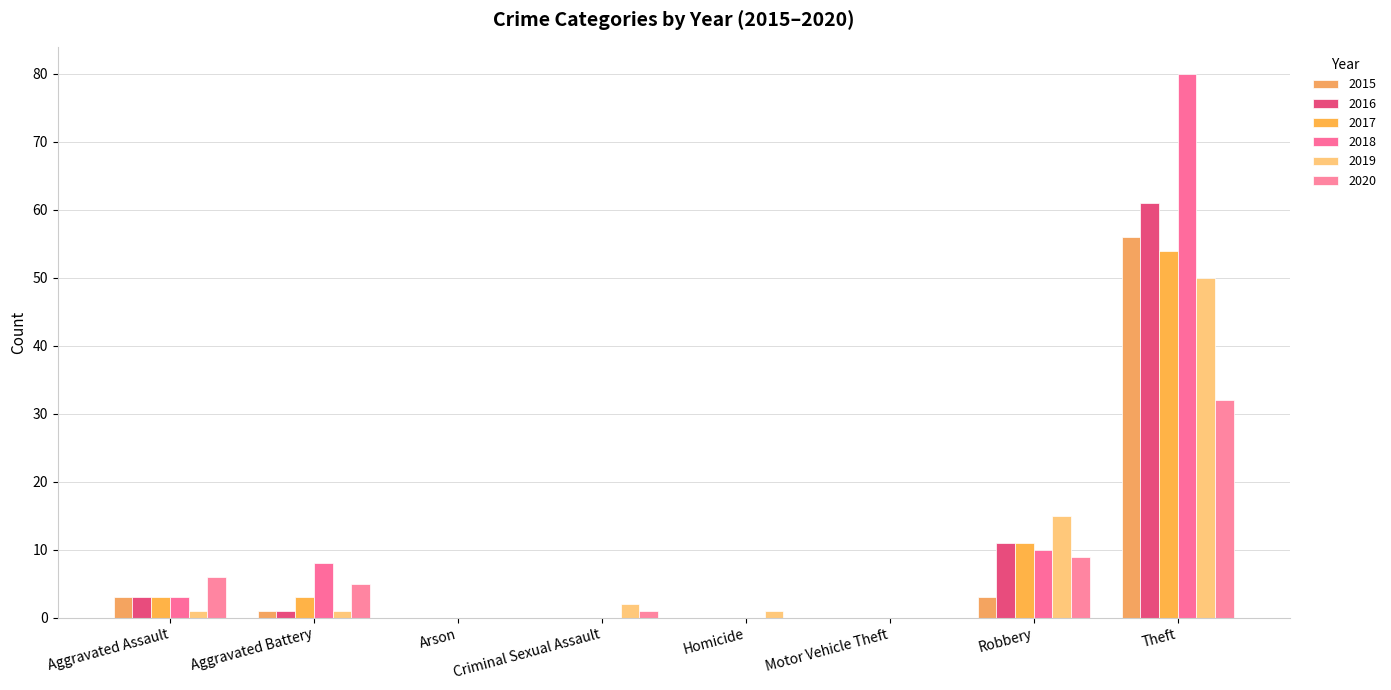

How many series are shown in this chart?

6